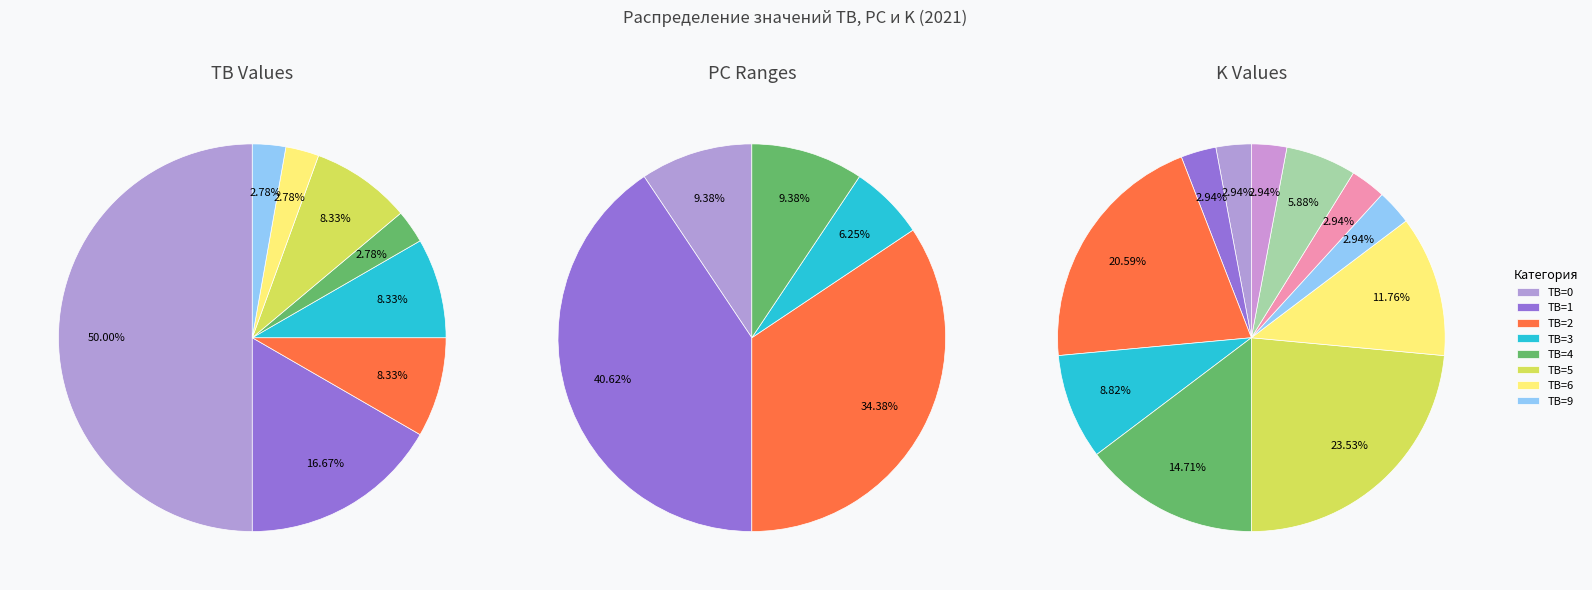

The TB=5 slice represents 1% of the pie. True or false?

False